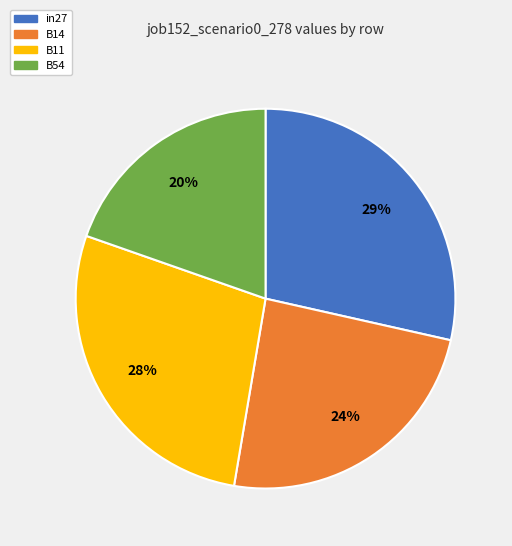

To the nearest percent, what is the average slice percentage?

25%